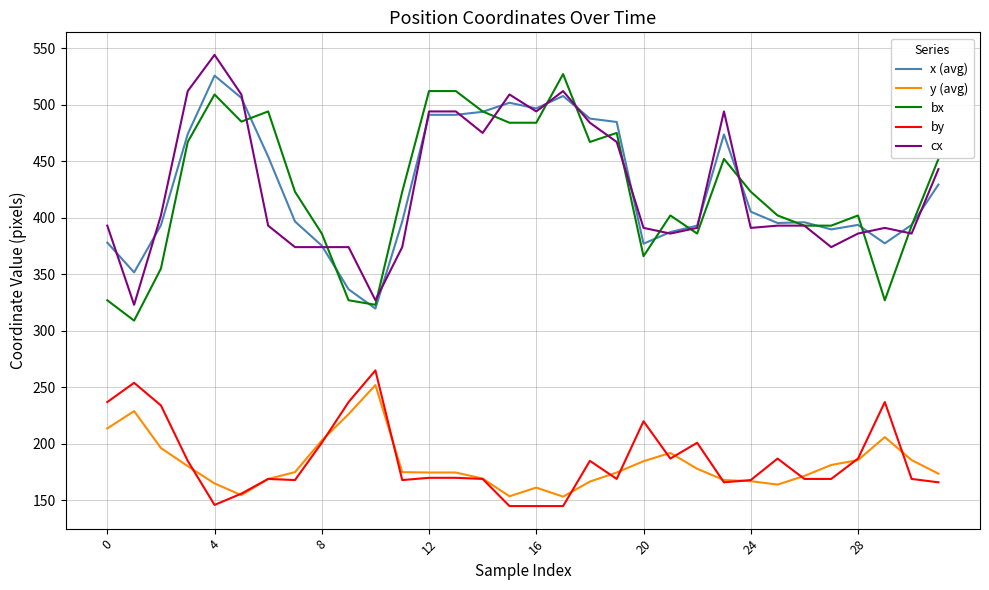

True or false: y (avg) and x (avg) cross at least once.

False